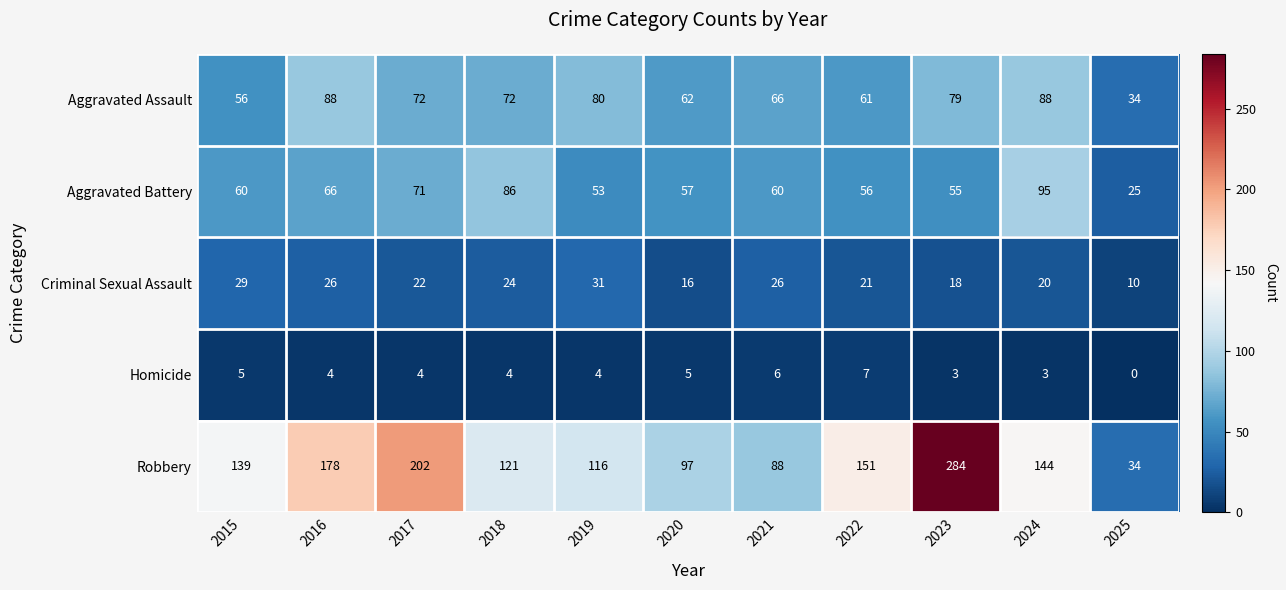

Which series changed the most between 2017 and 2019?

Robbery